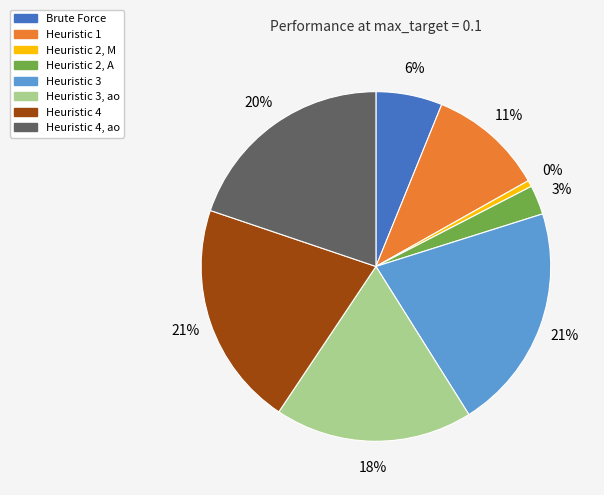

Which has a higher value, Heuristic 4, ao or Heuristic 4?

Heuristic 4